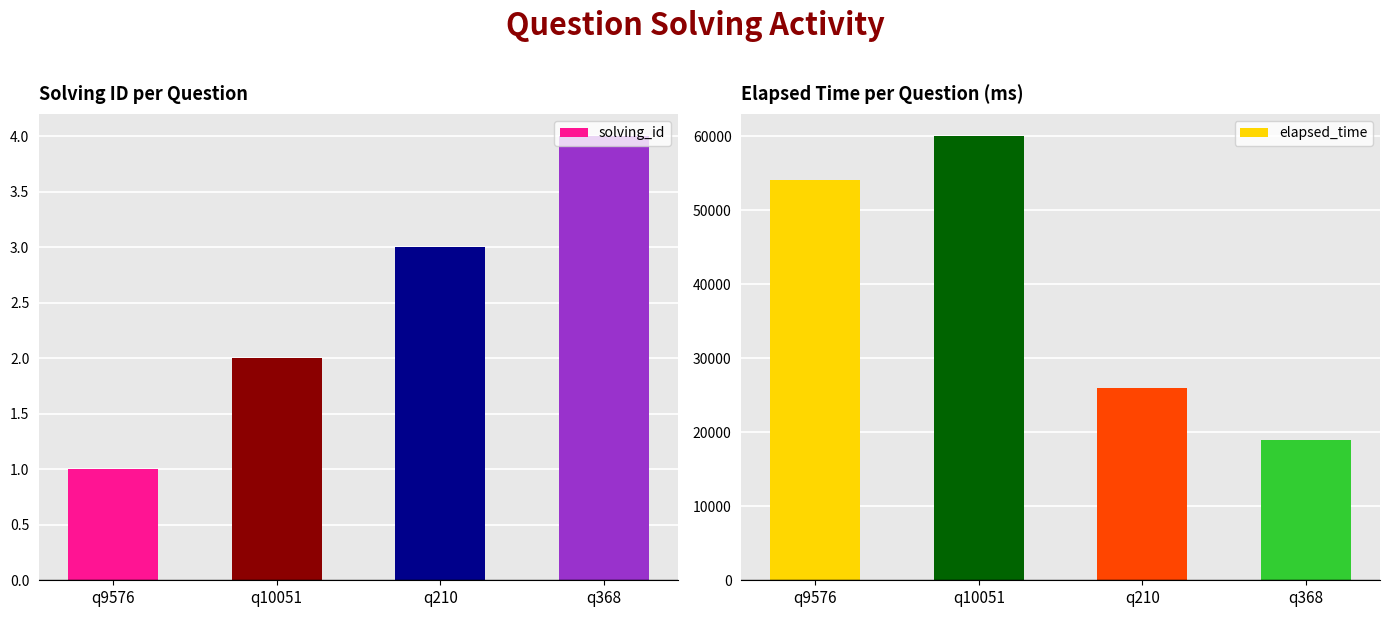

What is the label of the 1st bar from the right?

q368